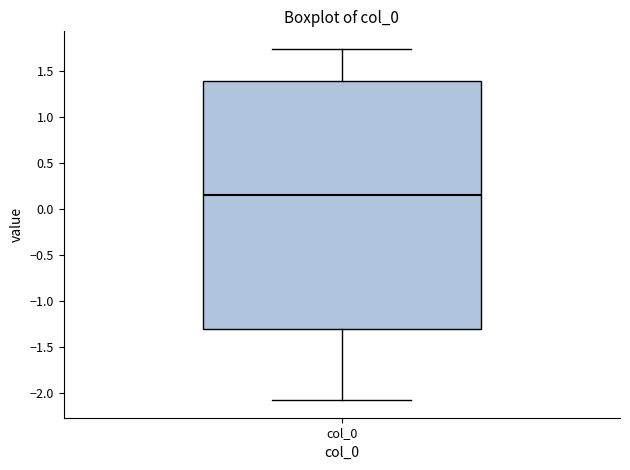

Where does the lower whisker of the box for col_0 end on the y-axis? The values are not printed on the chart, so give them approximately, as read against the axis.

-2.10